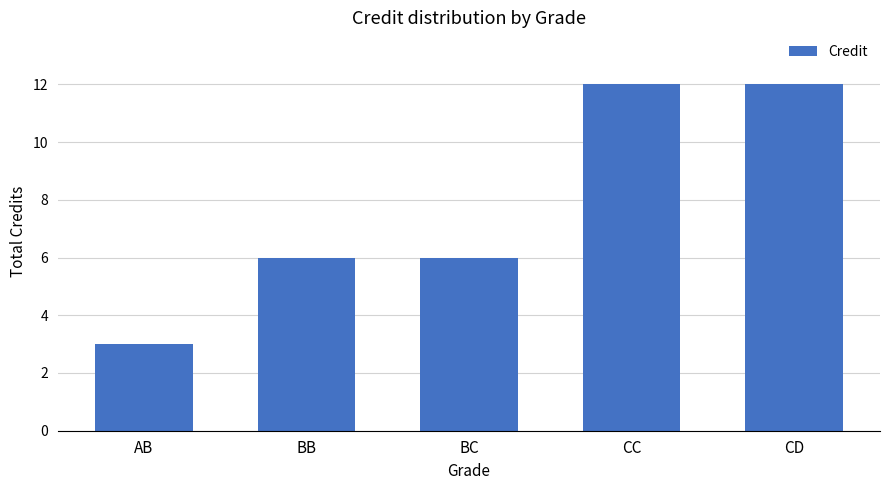

True or false: the data shows 1 at AB.

False